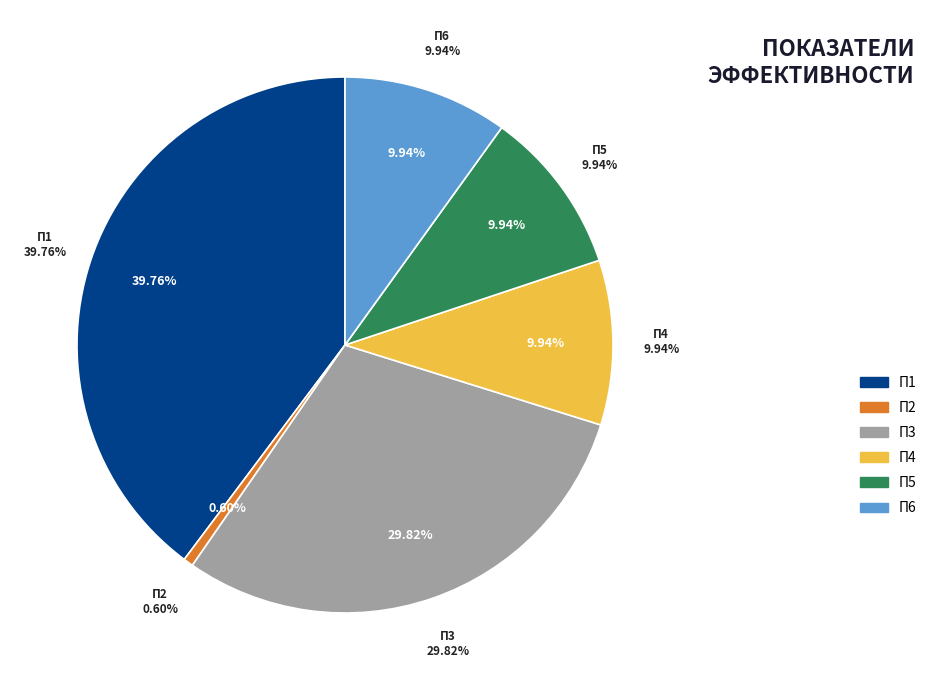

What percentage do П4 and П5 together represent?

19.9%